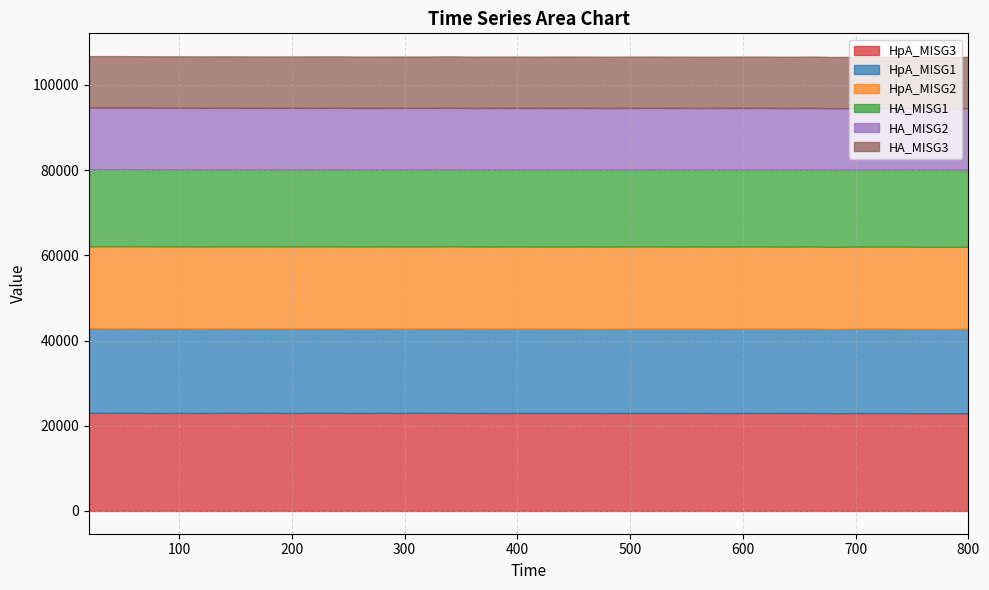

Where is the first local minimum for HA_MISG2?

60